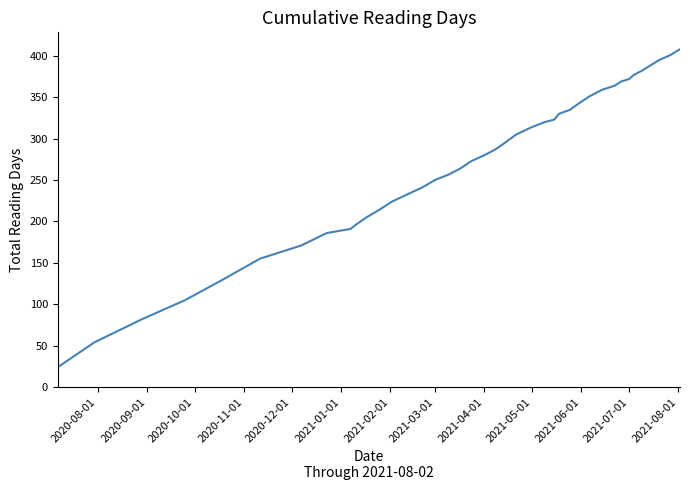

What is the maximum value shown in the chart?

408